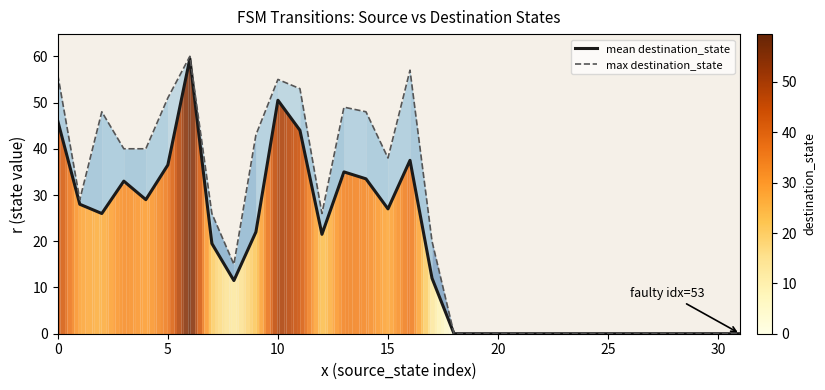

What is the average value of the mean destination_state series?

17.9